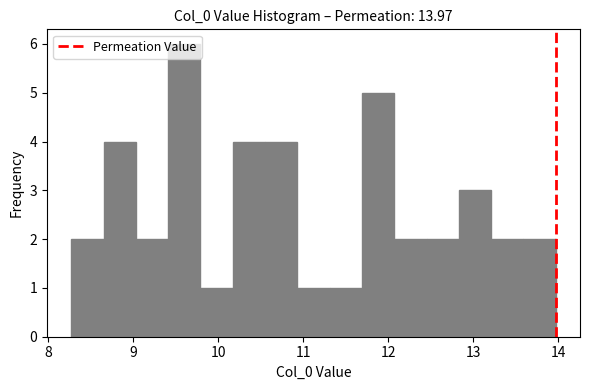

Read against the x-axis, roughly where is the centre of the tallest bar?

9.6